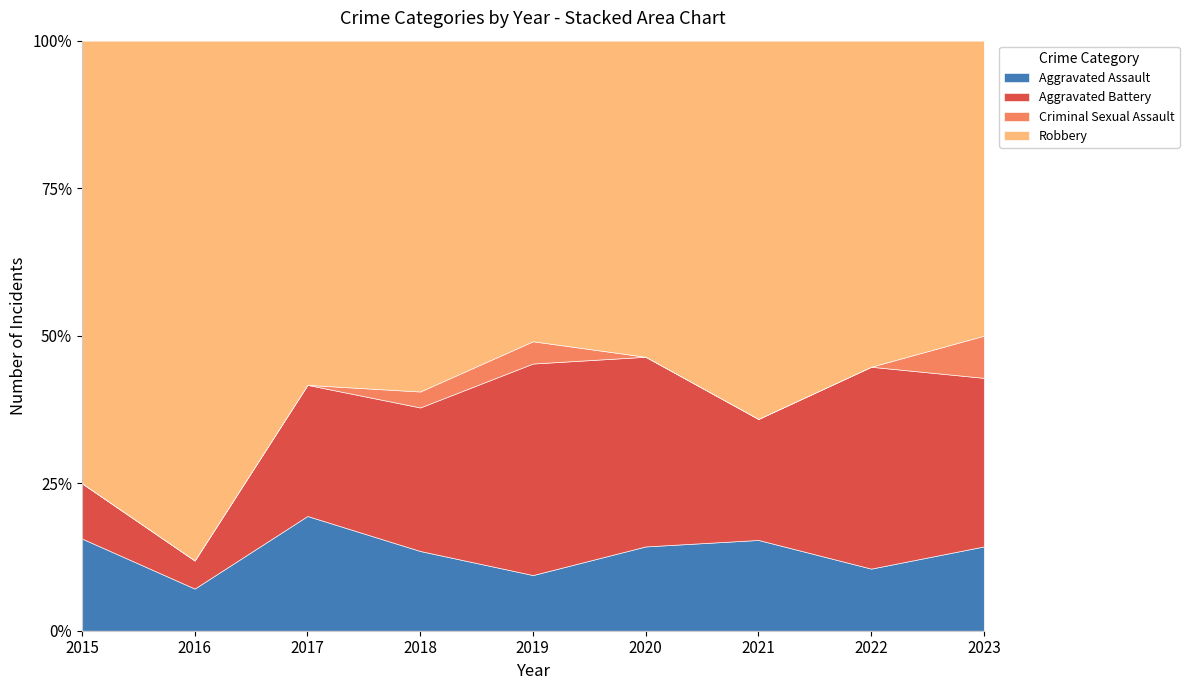

True or false: Aggravated Assault and Robbery intersect in this chart.

False